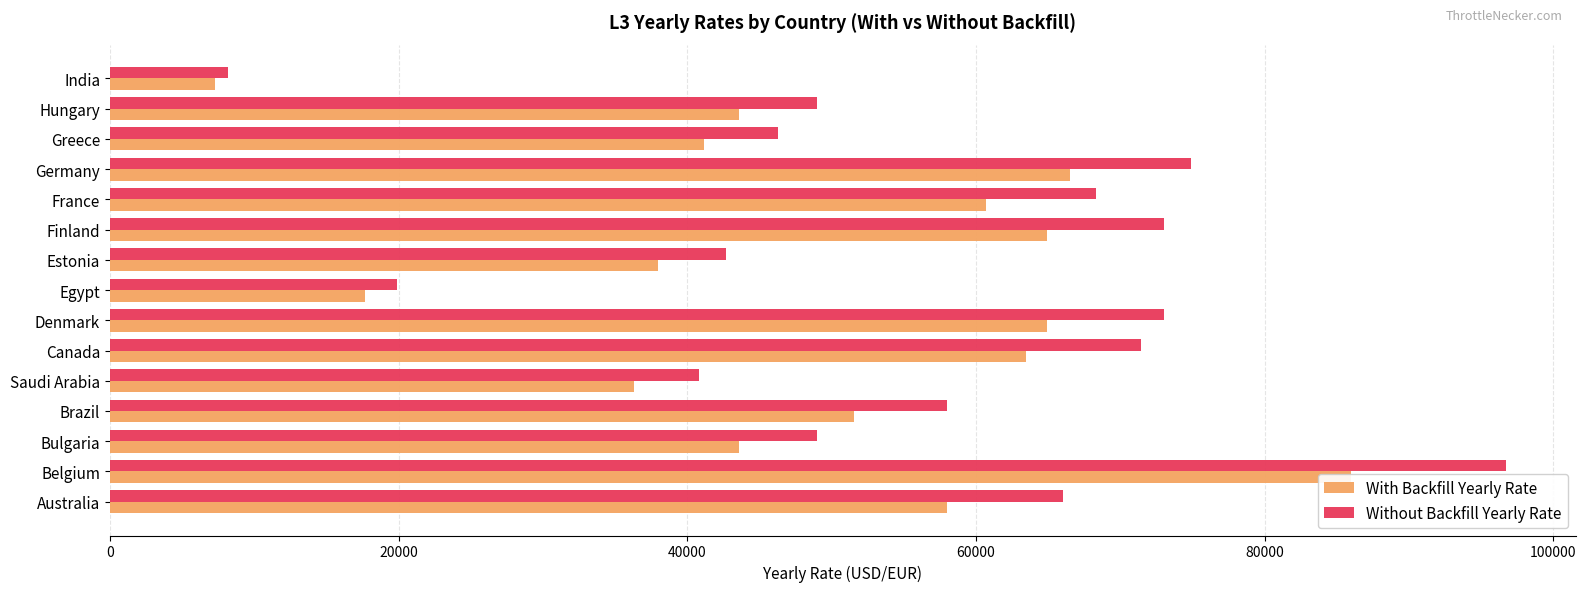

Reading left to right, extract all data points from this chart.

With Backfill Yearly Rate: 58000.0	85962.5	43560.0	51577.5	36300.0	63480.0	64900.0	17710.0	37950.0	64900.0	60720.0	66550.0	41140.0	43560.0	7254.0
Without Backfill Yearly Rate: 66000.0	96707.8	49005.0	58024.7	40837.5	71415.0	73012.5	19923.8	42693.8	73012.5	68310.0	74868.8	46282.5	49005.0	8160.7